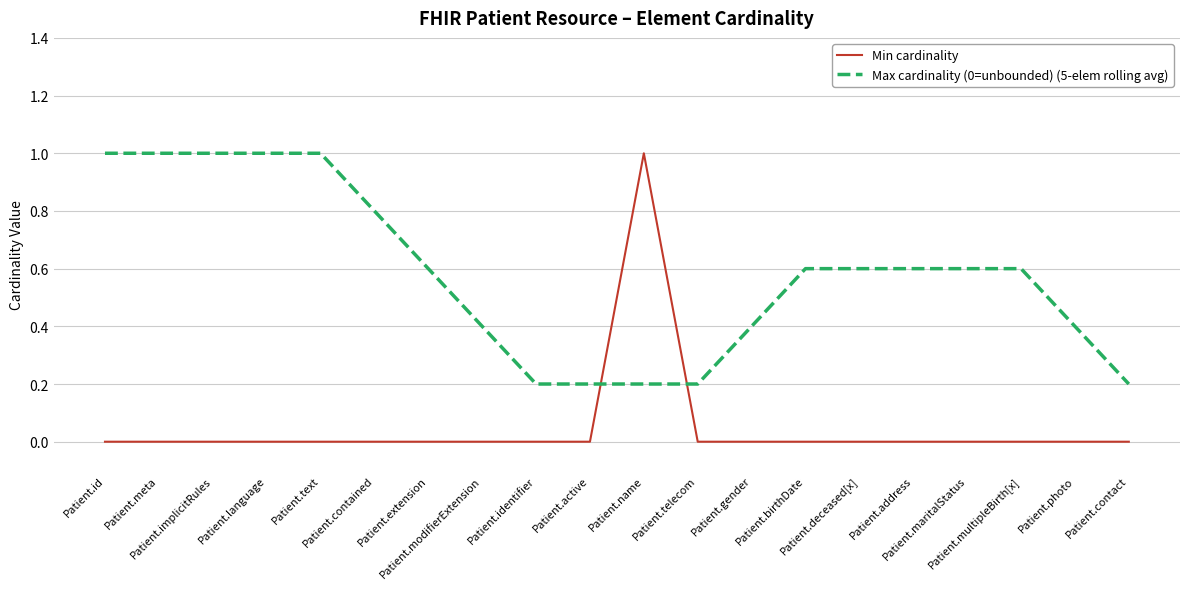

Count the Min cardinality values in the range 0 to 1.

20